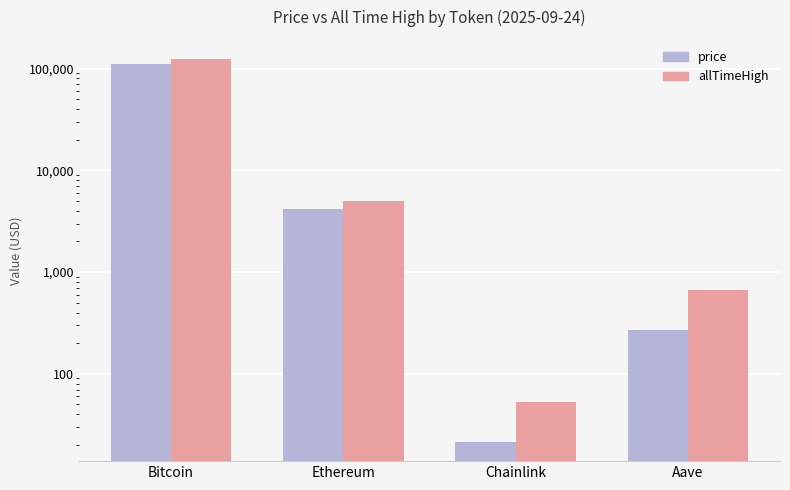

Reading right to left, extract all data points from this chart.

price: Aave=272.4	Chainlink=21.4	Ethereum=4144.5	Bitcoin=111783.0
allTimeHigh: Aave=661.7	Chainlink=52.7	Ethereum=4946.1	Bitcoin=124128.0